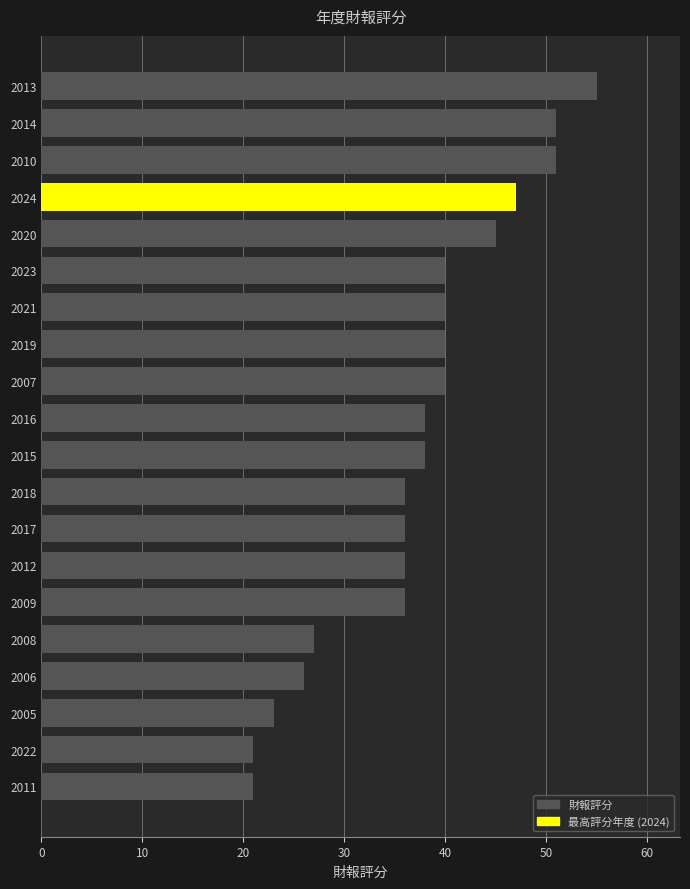

Are the bars horizontal?

Yes